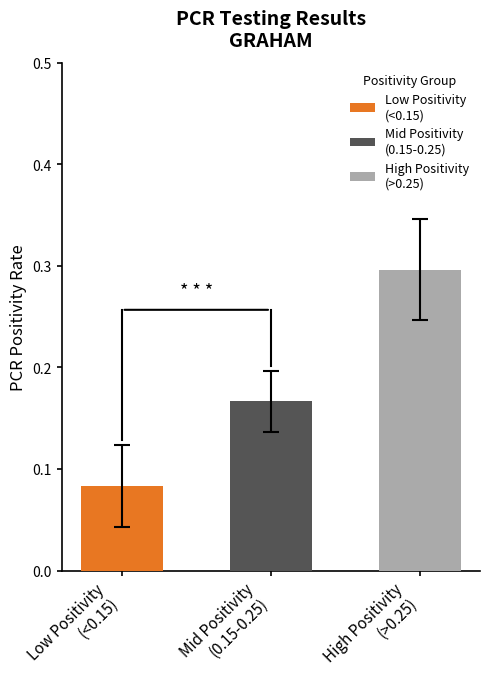

What is the value of the 3rd bar from the left?

0.3